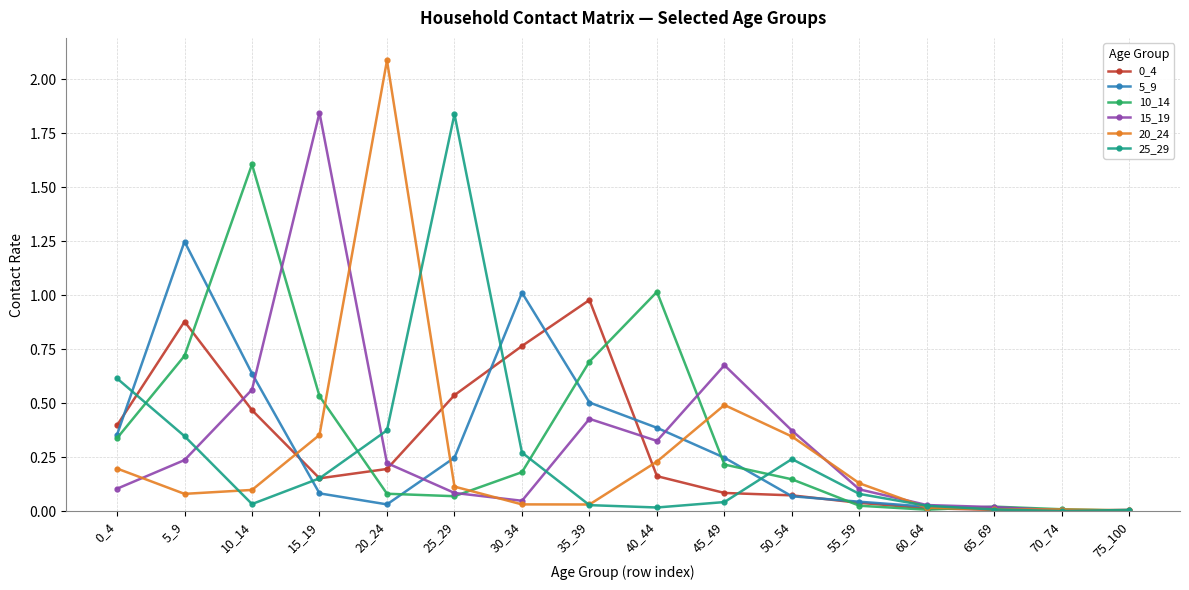

True or false: 5_9 has more than 0 interior local peaks.

True